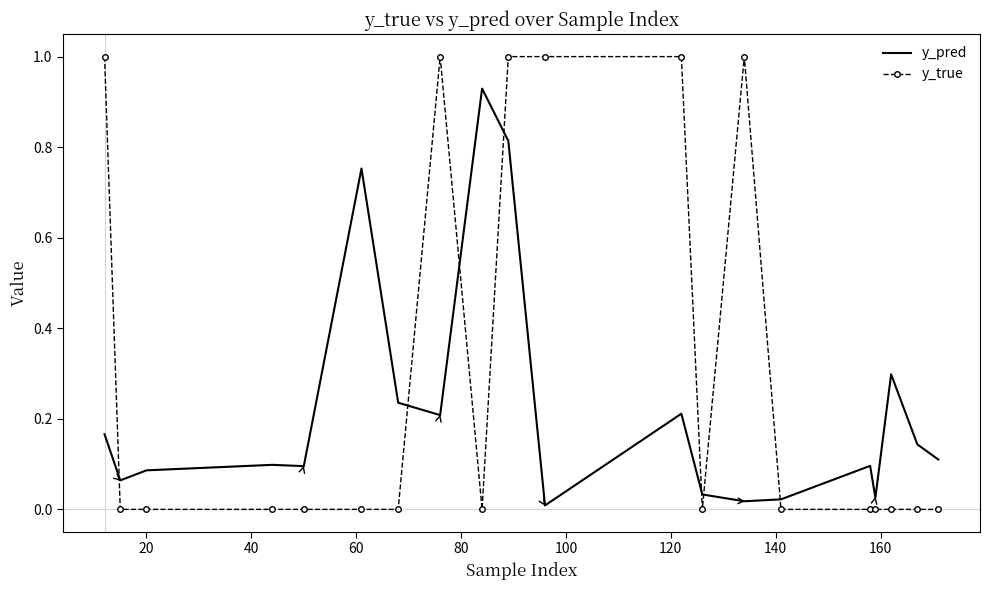

Which series has the largest total across all categories?

y_true